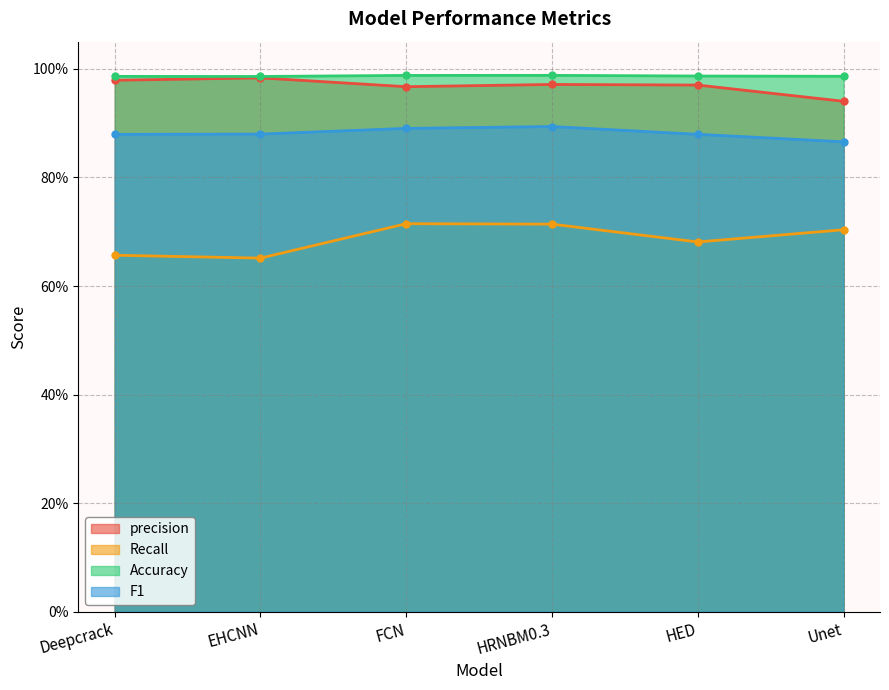

What is the difference between the highest and lowest values at Unet?

0.3